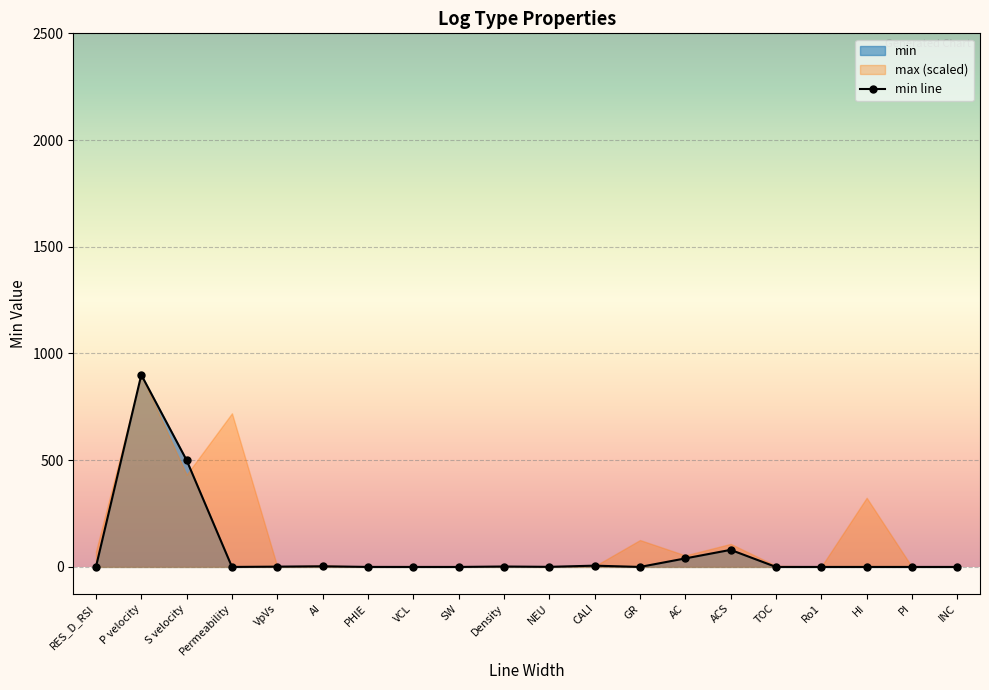

How many interior local peaks (higher than both neighbors) does the data have?

5